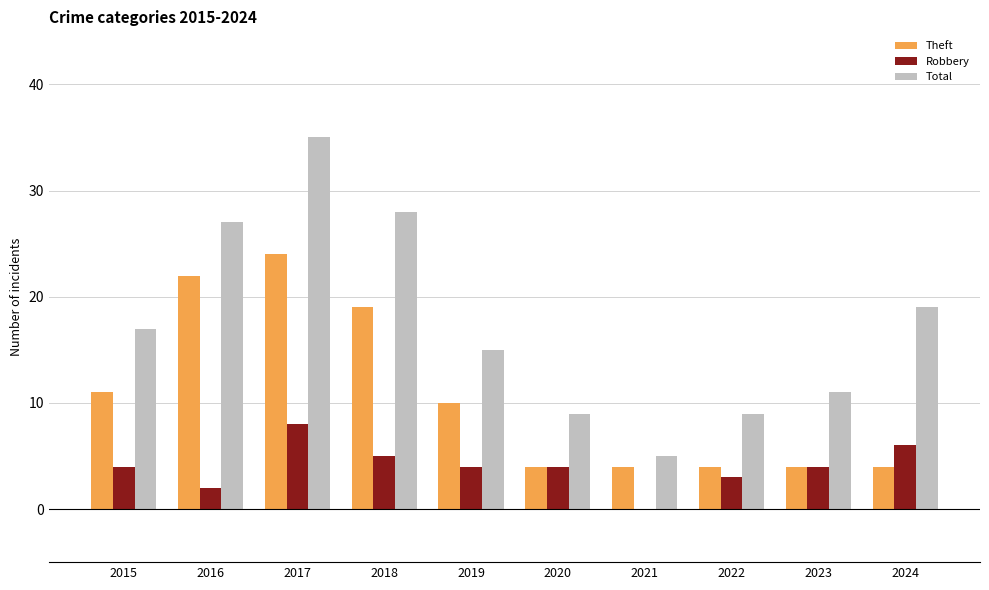

Between 2015 and 2016, which series saw the biggest shift?

Theft